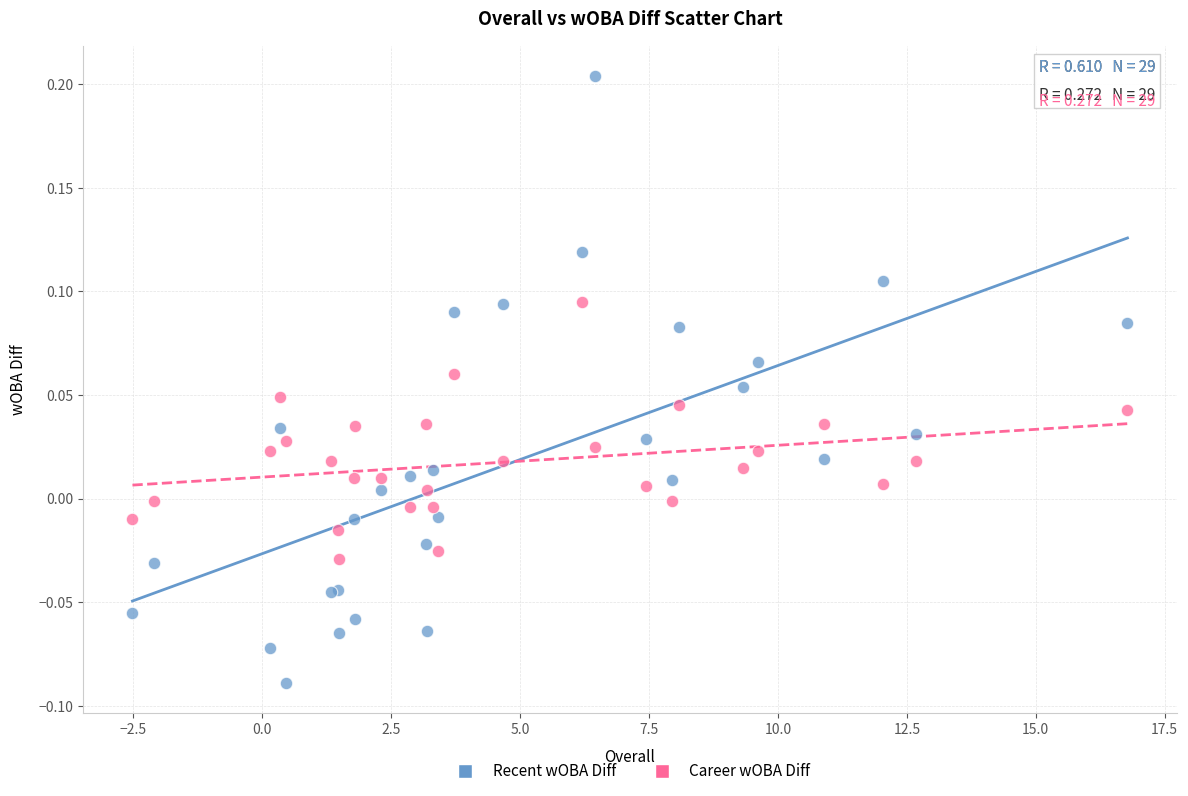

Which series contains the lowest Y value?

Recent wOBA Diff